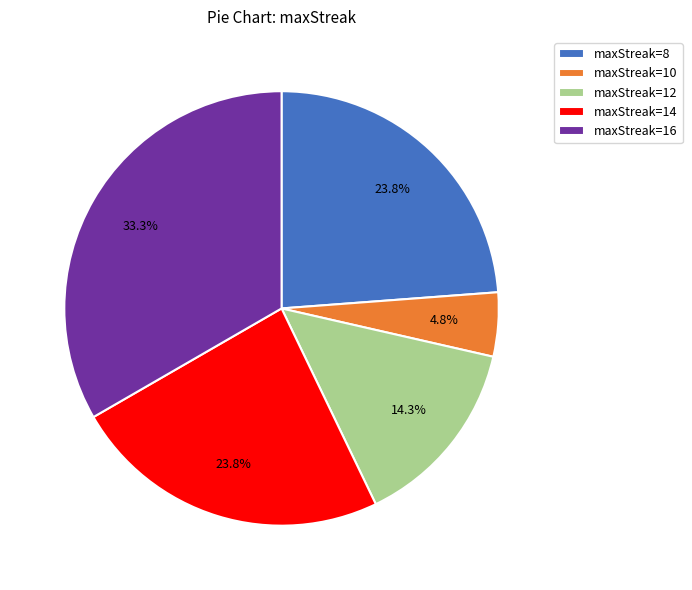

Approximately how many times larger is the value at maxStreak=14 compared to maxStreak=16?

0.7